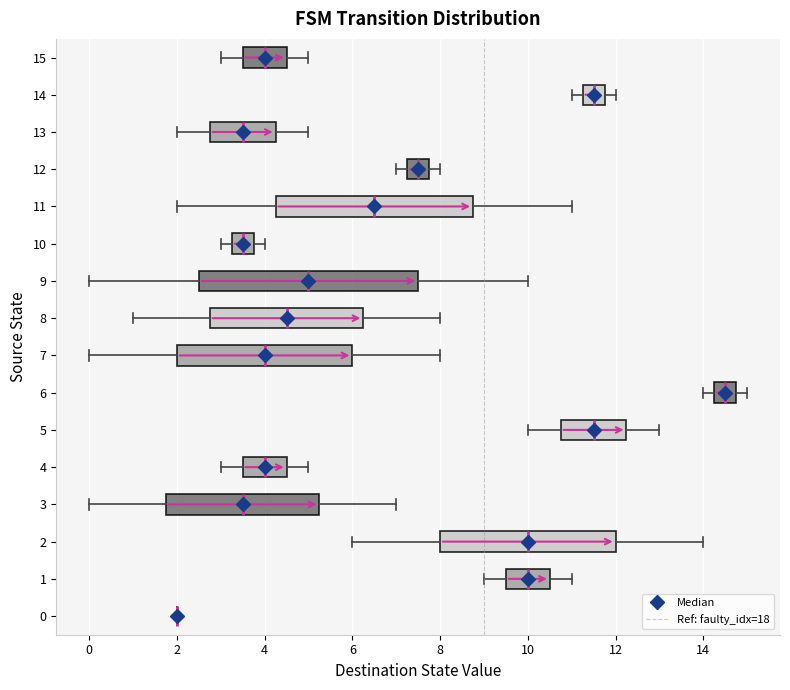

Where does the median line of the box at y = 1 sit on the x-axis? The values are not printed on the chart, so give them approximately, as read against the axis.

10.0